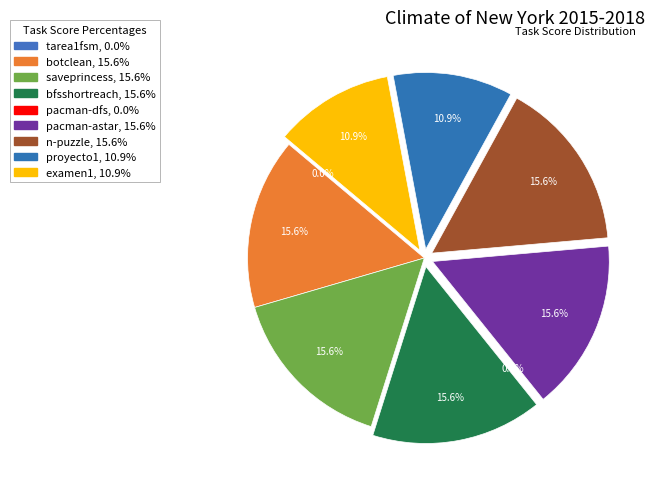

How many segments does this pie chart have?

9